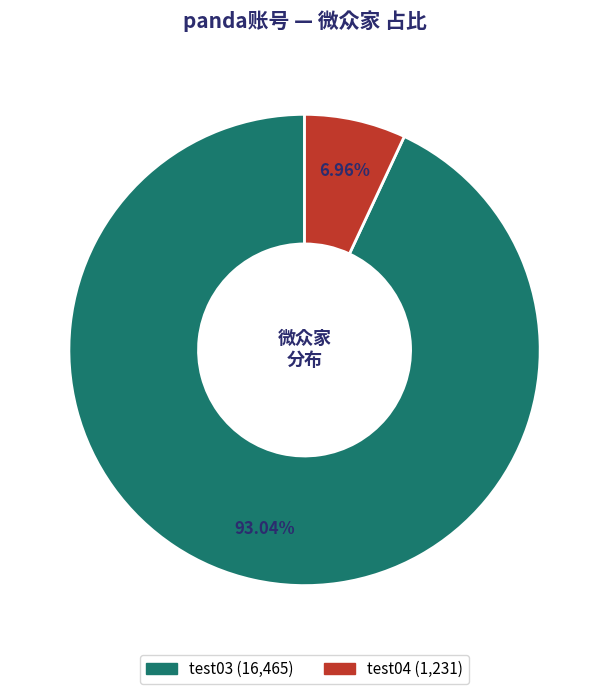

What is the ratio of the value at test04 to the value at test03?

0.1